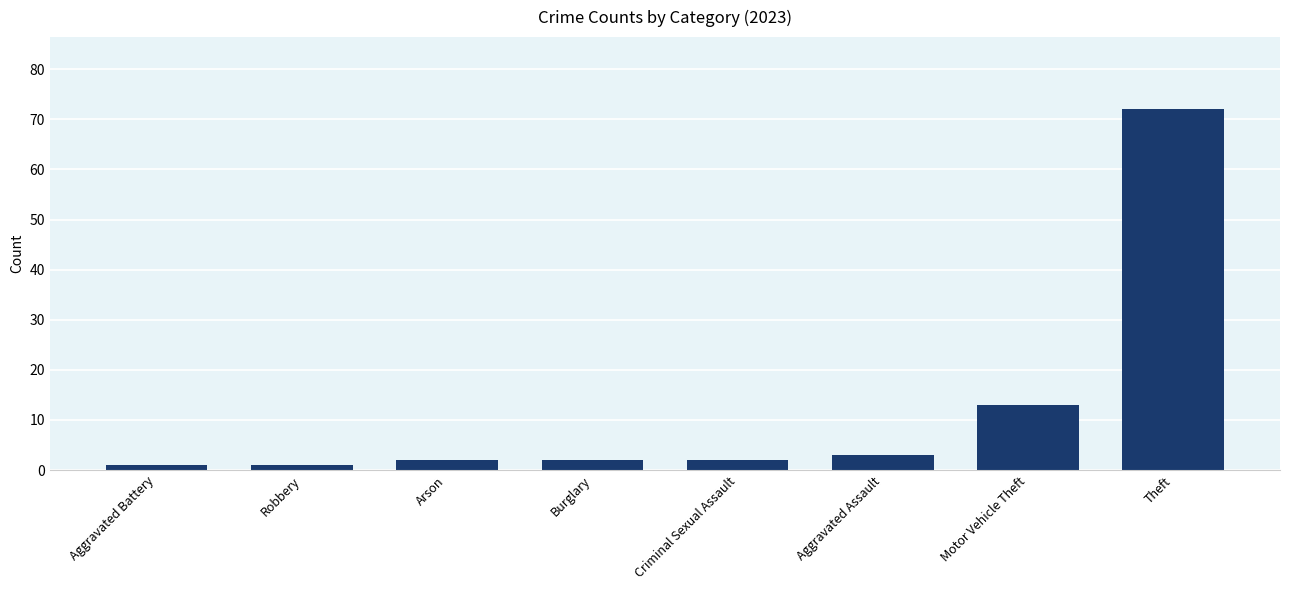

What is the ratio of the value at Motor Vehicle Theft to the value at Criminal Sexual Assault?

6.5